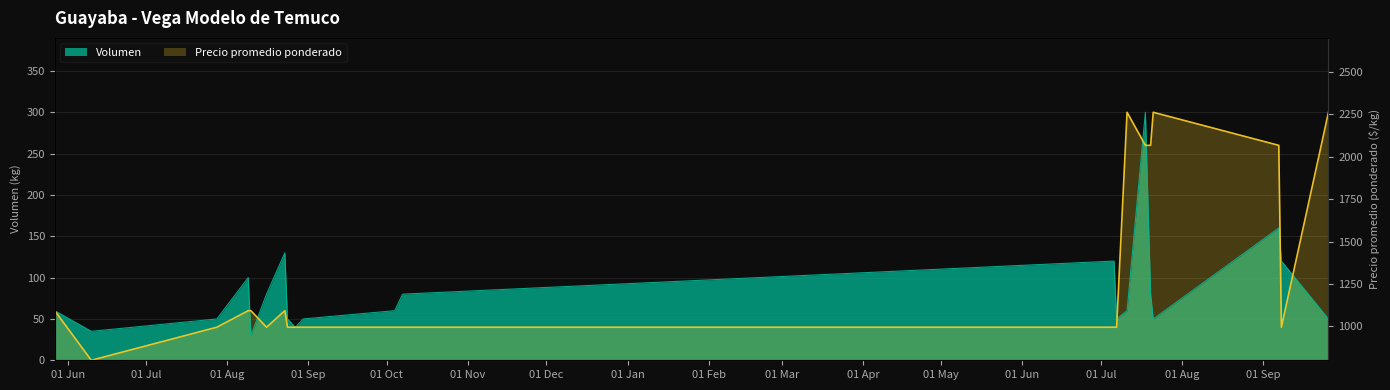

What is the greatest value displayed?

300